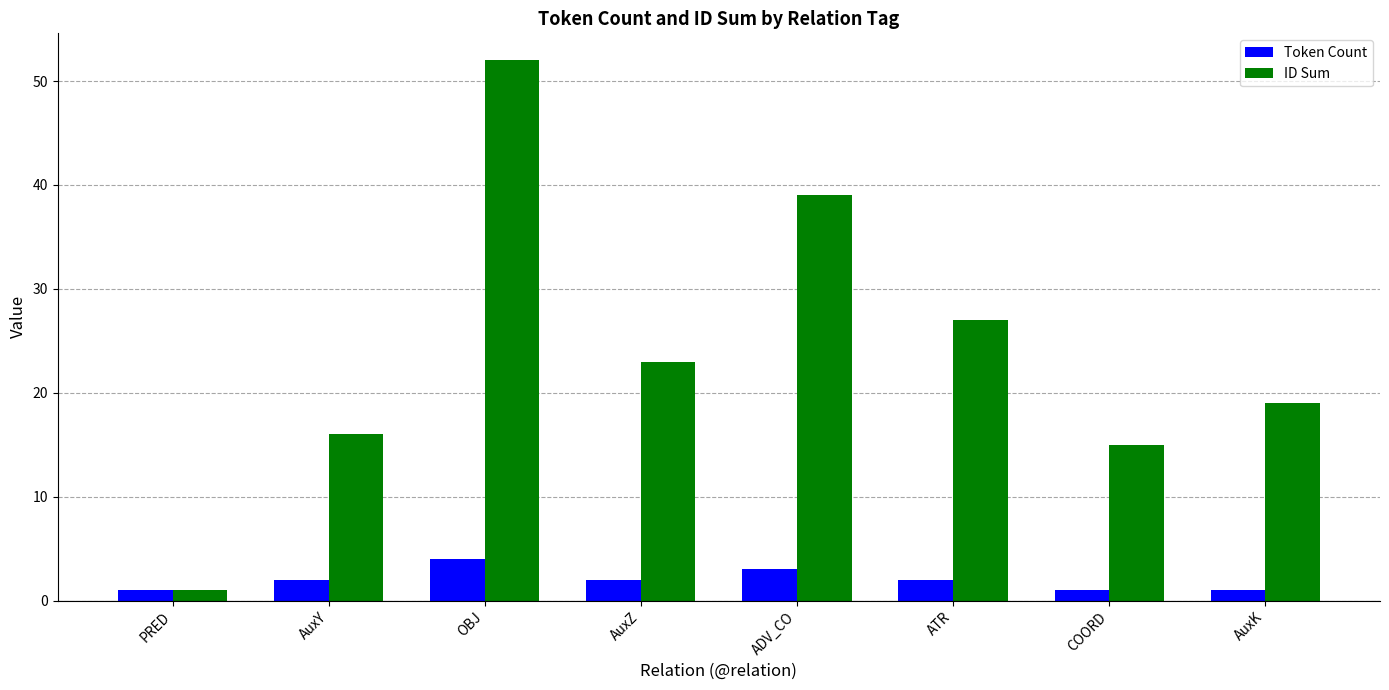

True or false: Token Count has a value of 4 at OBJ.

True